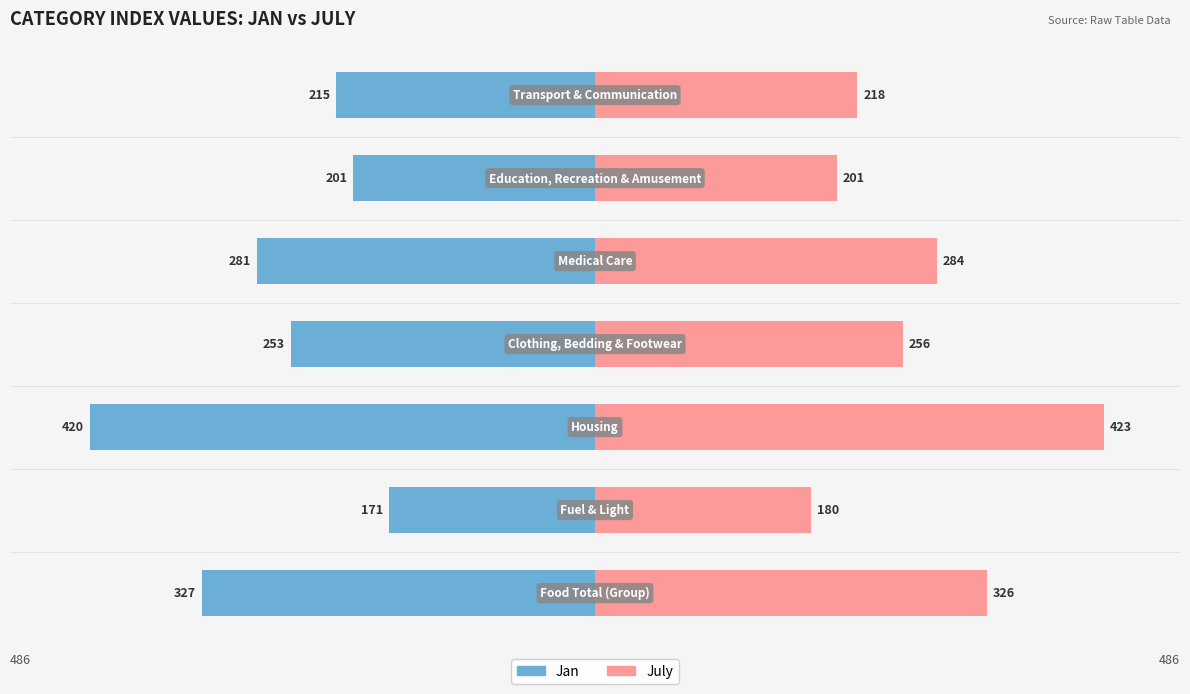

List the series in order of their overall mean, highest first.

July, Jan